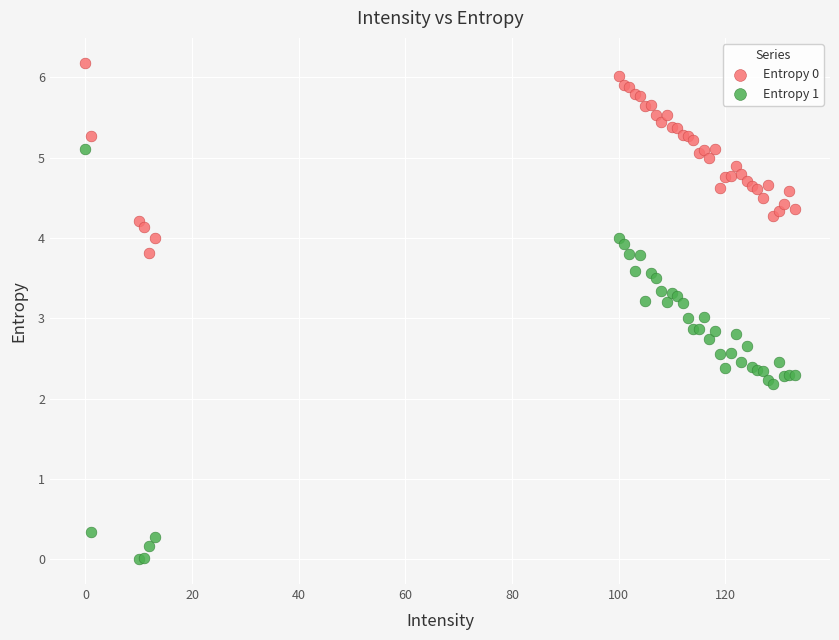

What is the X range (max minus min) for the scatter plot?

133.0